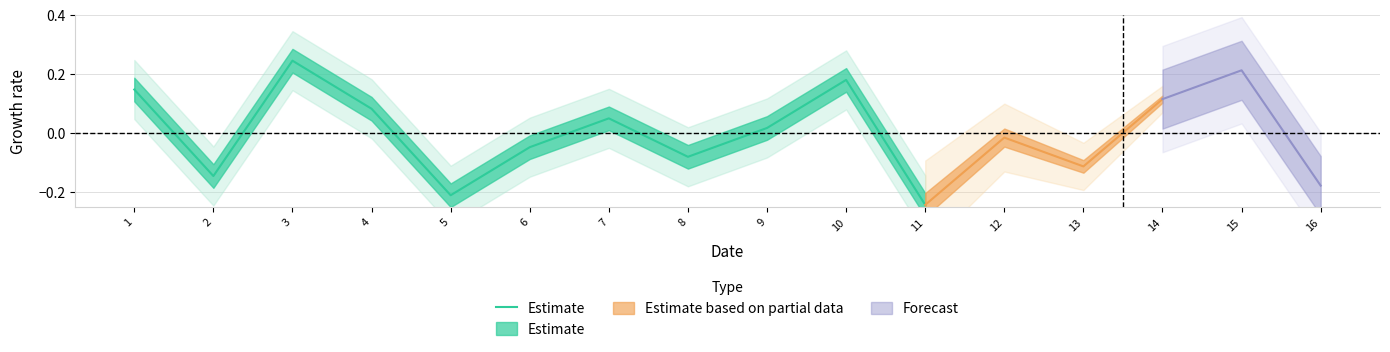

What is the value of the 11th point from the left?

-0.2